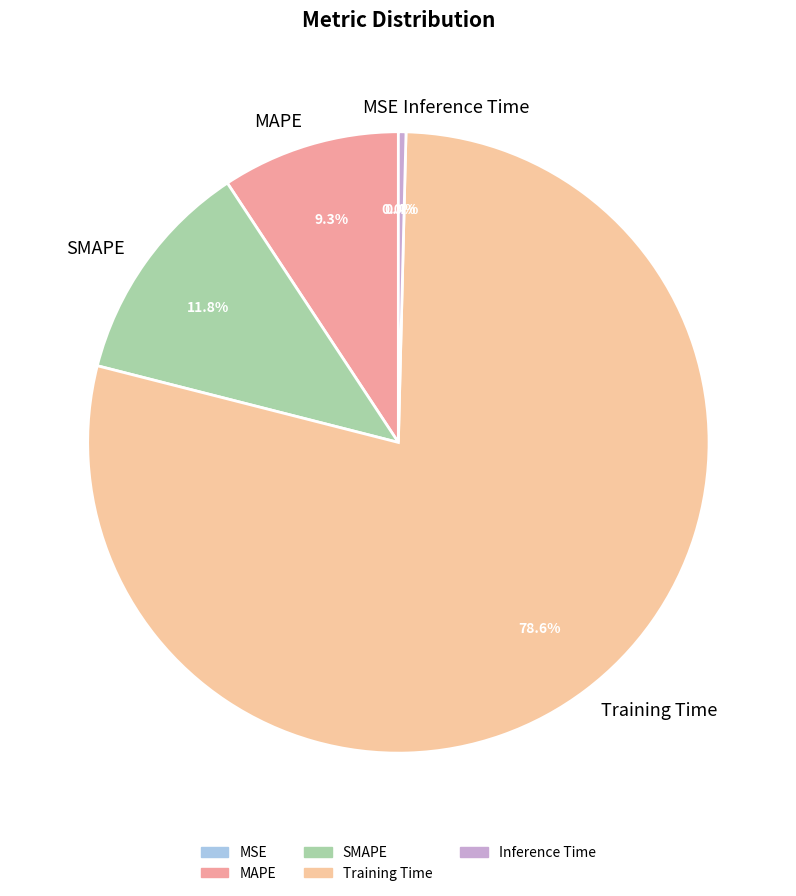

Which category has the biggest portion of the pie?

Training Time